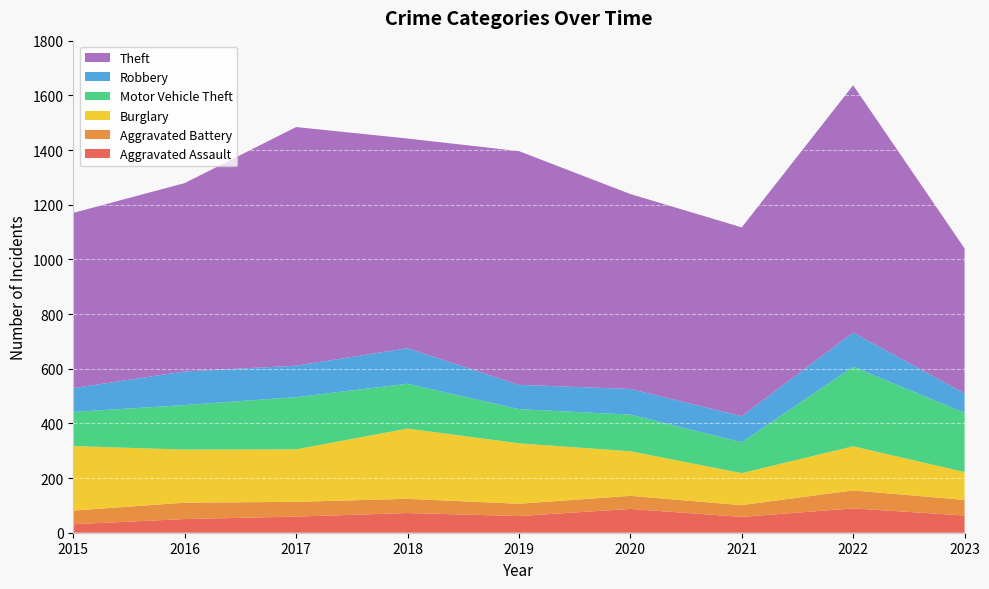

Reading left to right, extract all data points from this chart.

Aggravated Assault: 2015=31	2016=50	2017=59	2018=72	2019=61	2020=87	2021=58	2022=89	2023=63
Aggravated Battery: 2015=50	2016=60	2017=54	2018=52	2019=45	2020=48	2021=43	2022=66	2023=57
Burglary: 2015=236	2016=194	2017=192	2018=257	2019=221	2020=163	2021=117	2022=161	2023=102
Motor Vehicle Theft: 2015=125	2016=163	2017=191	2018=164	2019=125	2020=134	2021=113	2022=291	2023=217
Robbery: 2015=87	2016=123	2017=115	2018=130	2019=89	2020=94	2021=95	2022=125	2023=71
Theft: 2015=641	2016=689	2017=873	2018=767	2019=855	2020=713	2021=691	2022=905	2023=530